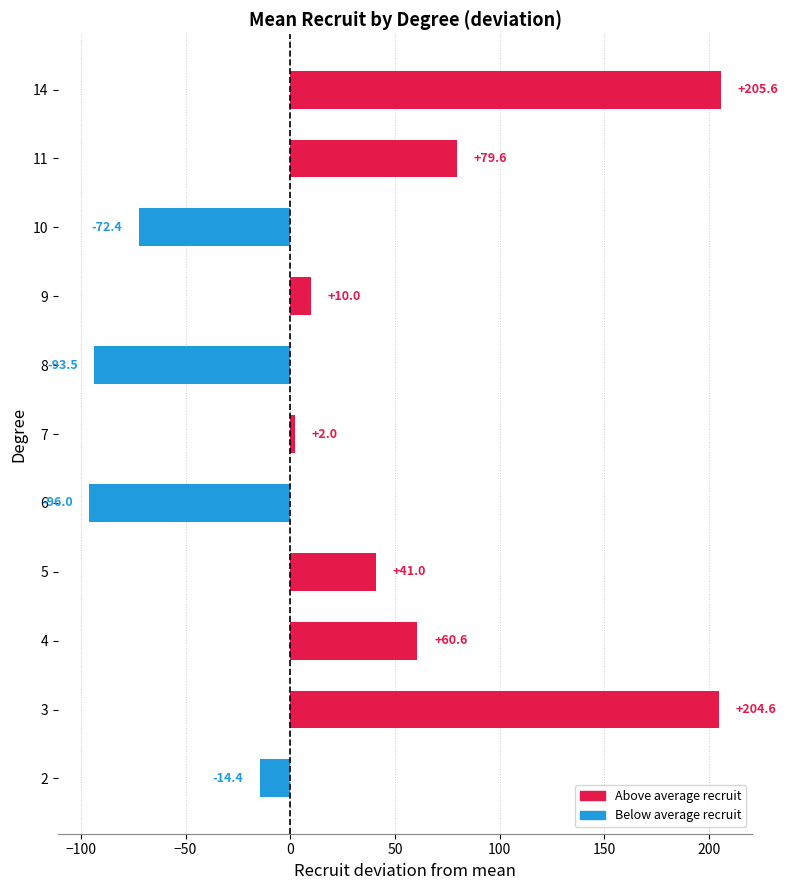

Which has a higher value, 6 or 5?

5